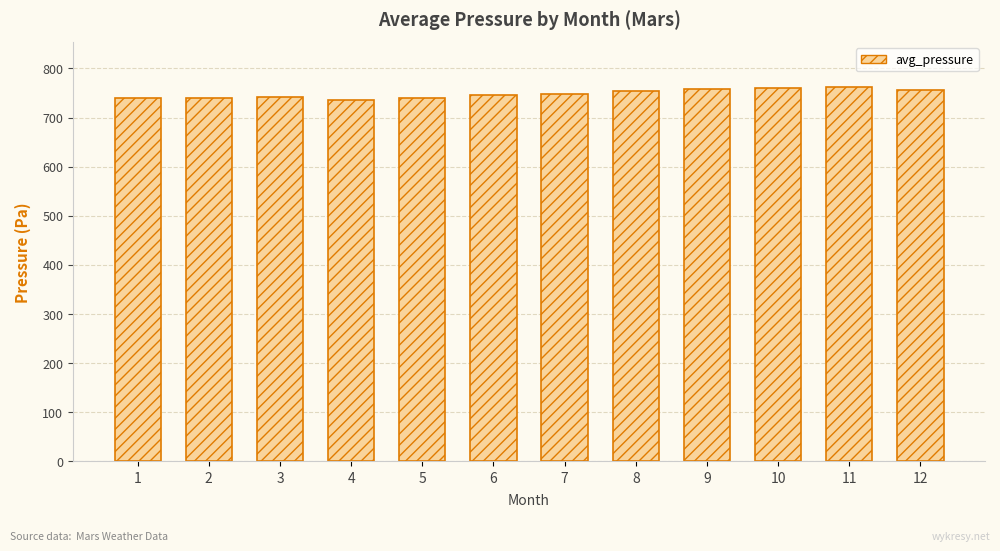

Approximately how many times larger is the value at 7 compared to 3?

1.0